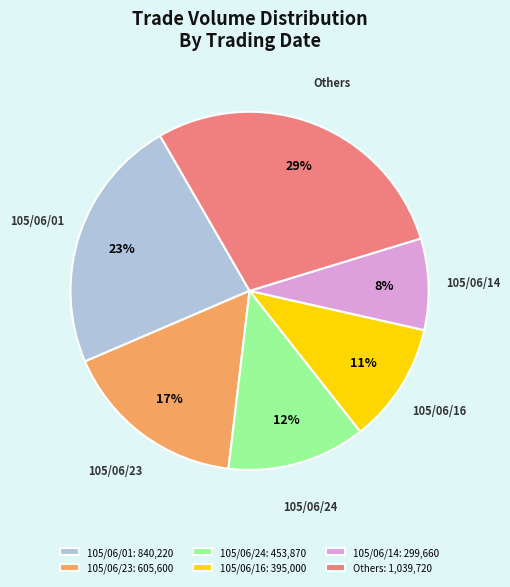

How many segments does this pie chart have?

6